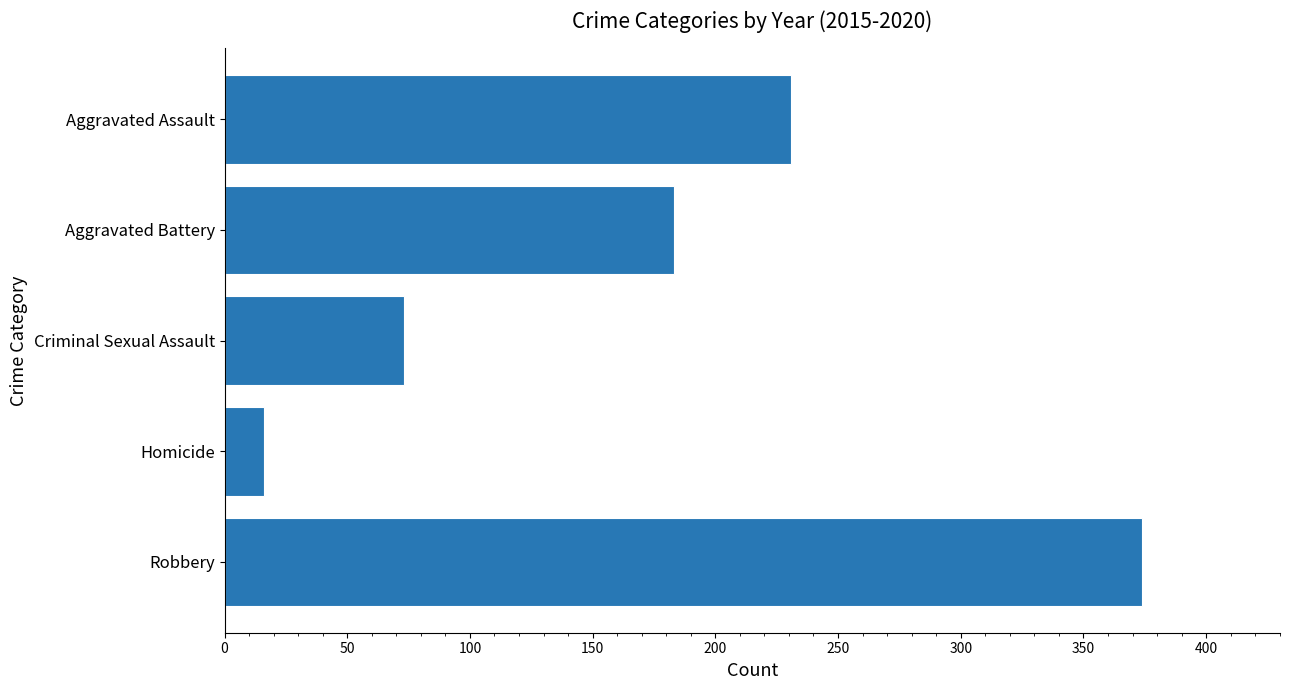

At which category does the chart reach its minimum across all series?

Homicide